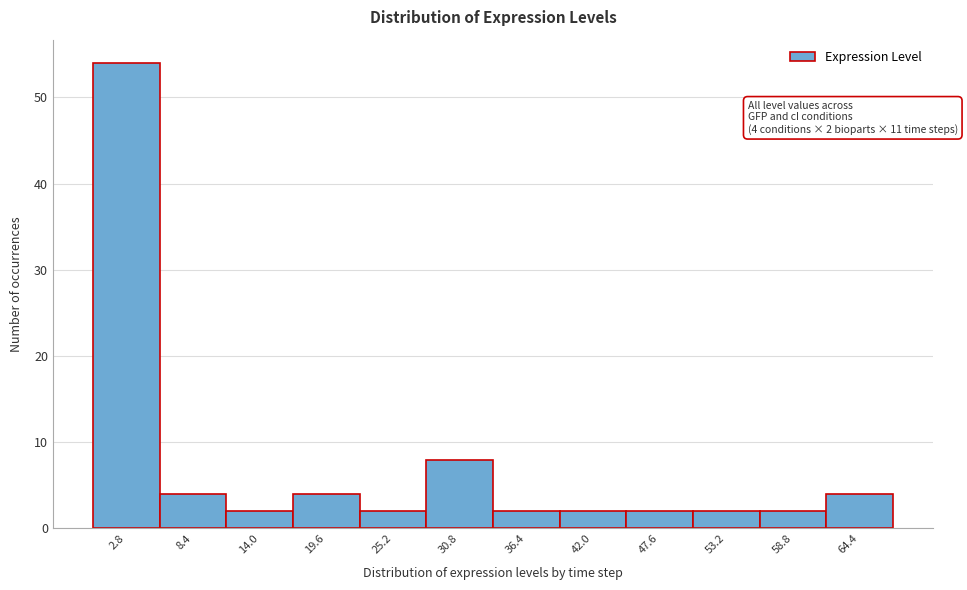

Which range on the x-axis has the tallest bar?

0 to 6